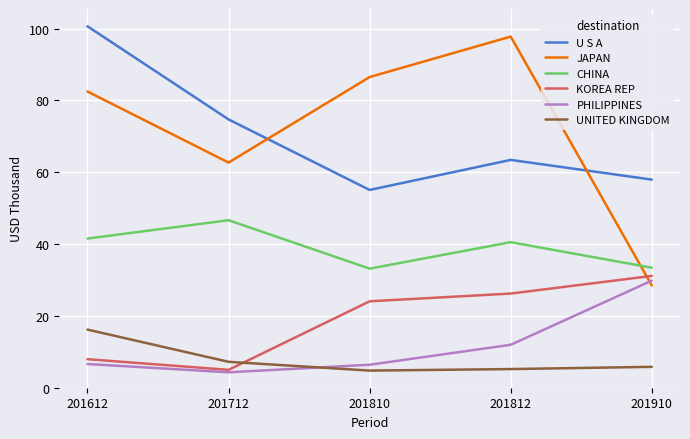

How many lines are shown in the chart?

6